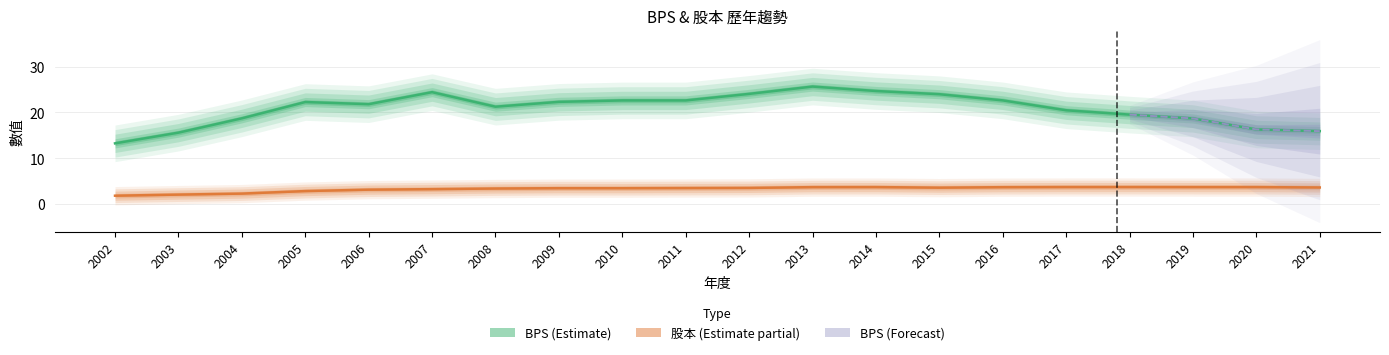

How many interior local peaks does the BPS series have?

3